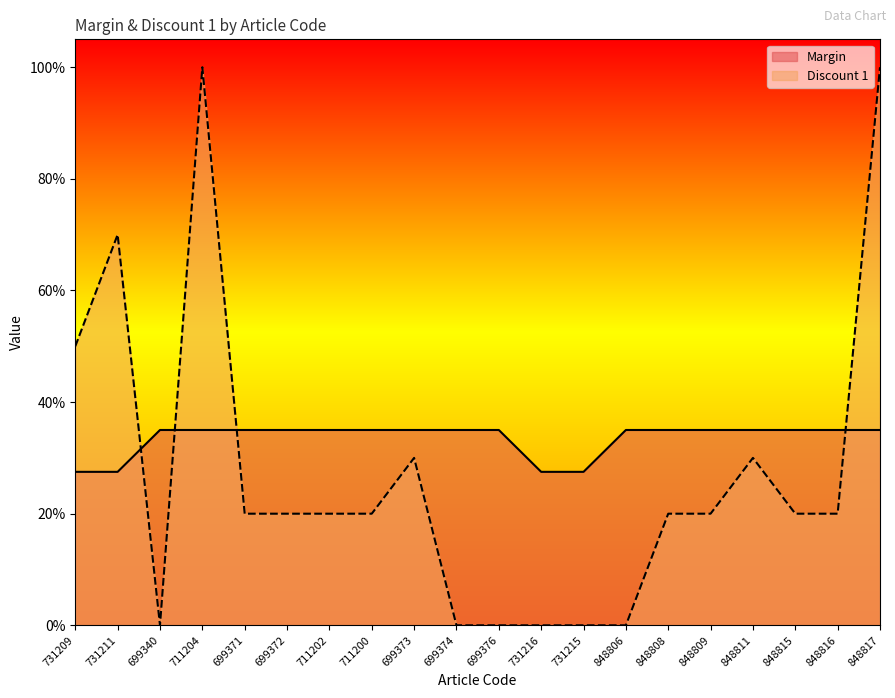

How many values in Discount 1 are above zero?

14